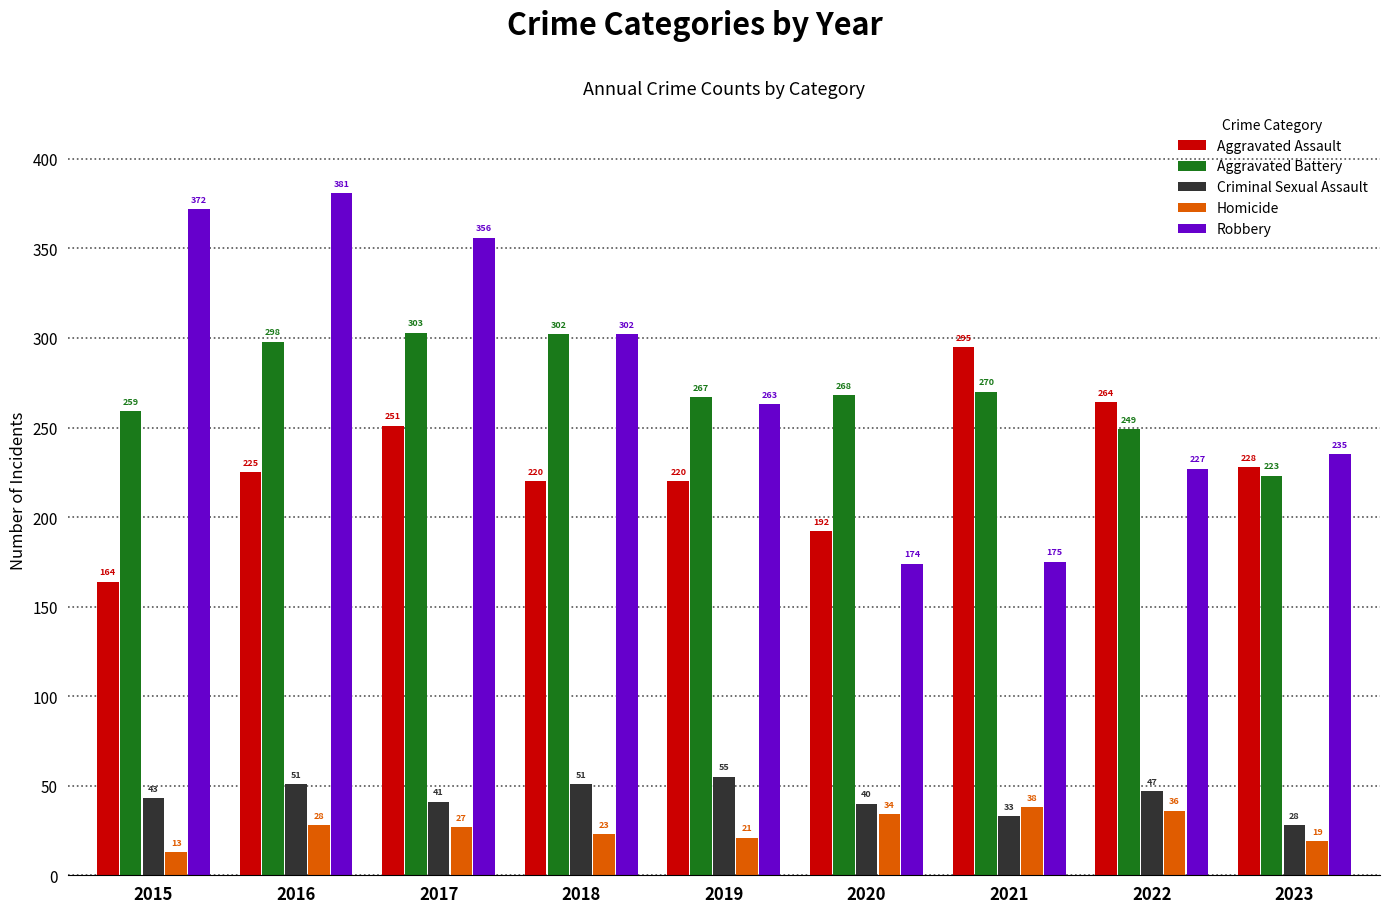

List the series in order of their peak value, highest first.

Robbery, Aggravated Battery, Aggravated Assault, Criminal Sexual Assault, Homicide